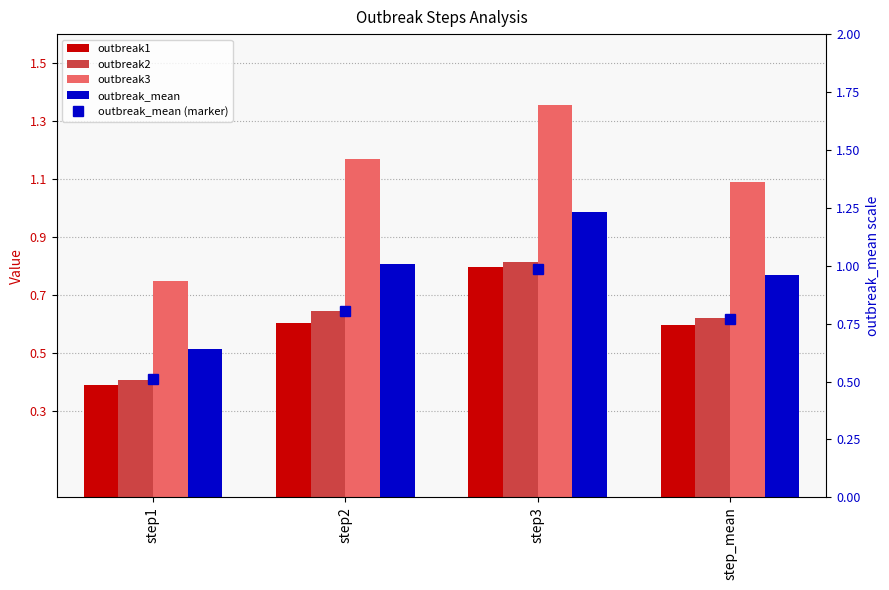

Where is outbreak3 nearest to the value 1?

step_mean